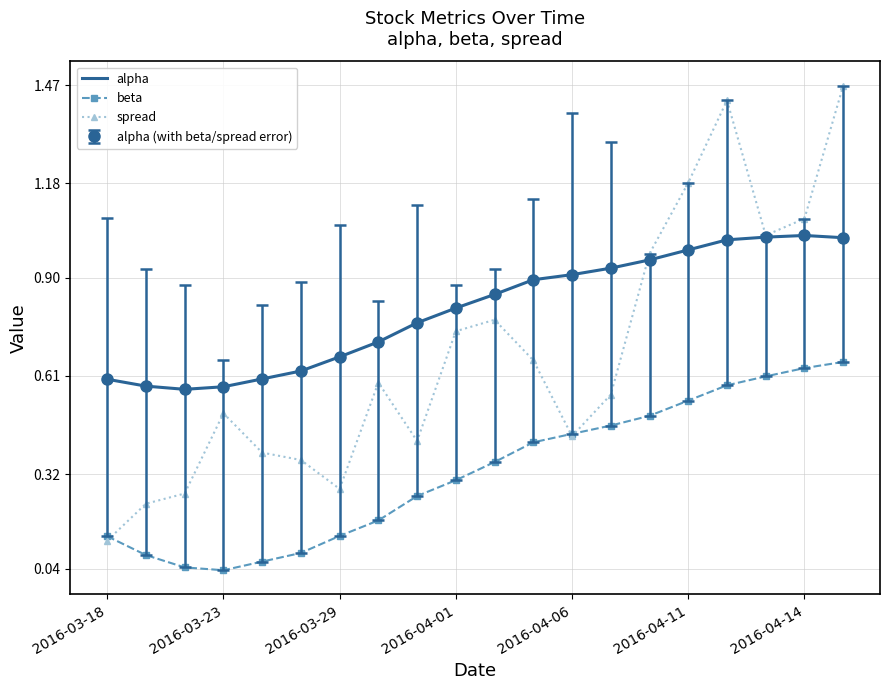

What is the average value of the alpha series?

0.8